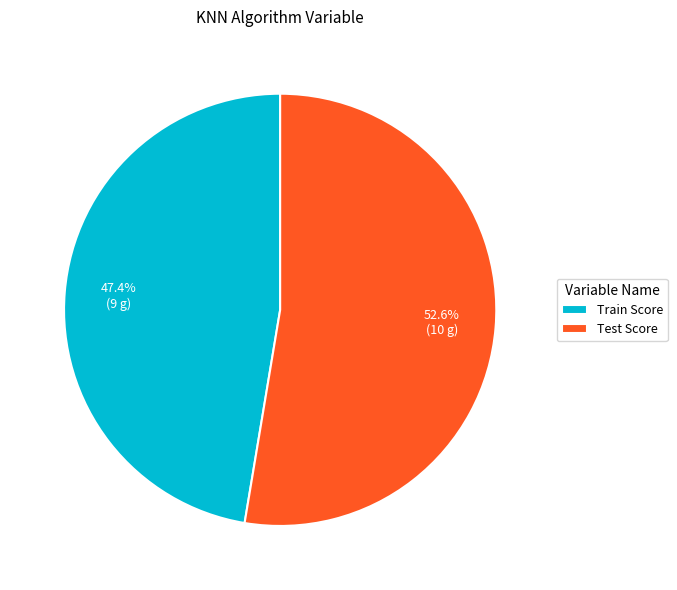

Is there any slice that represents more than half of the pie?

Yes